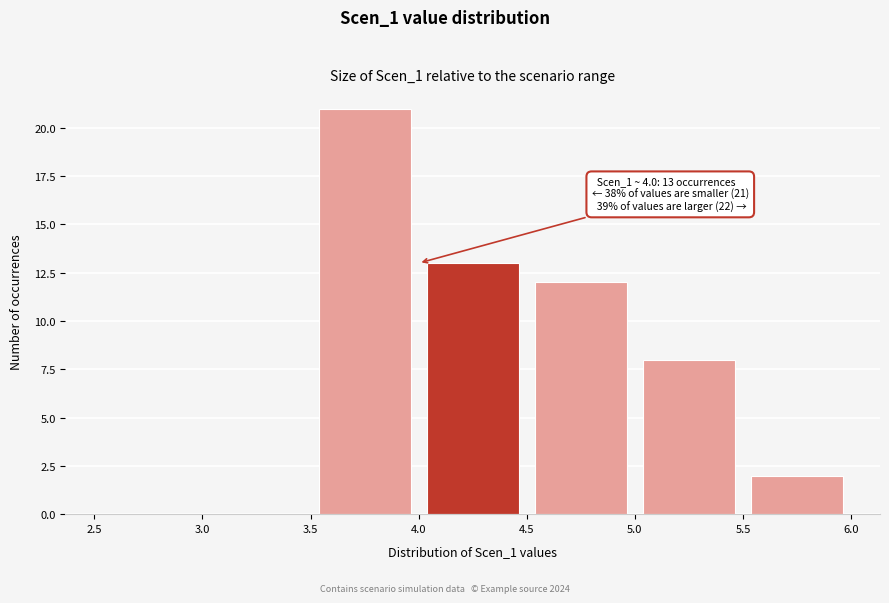

Over which range of the x-axis is the bar tallest?

3.5 to 4.0